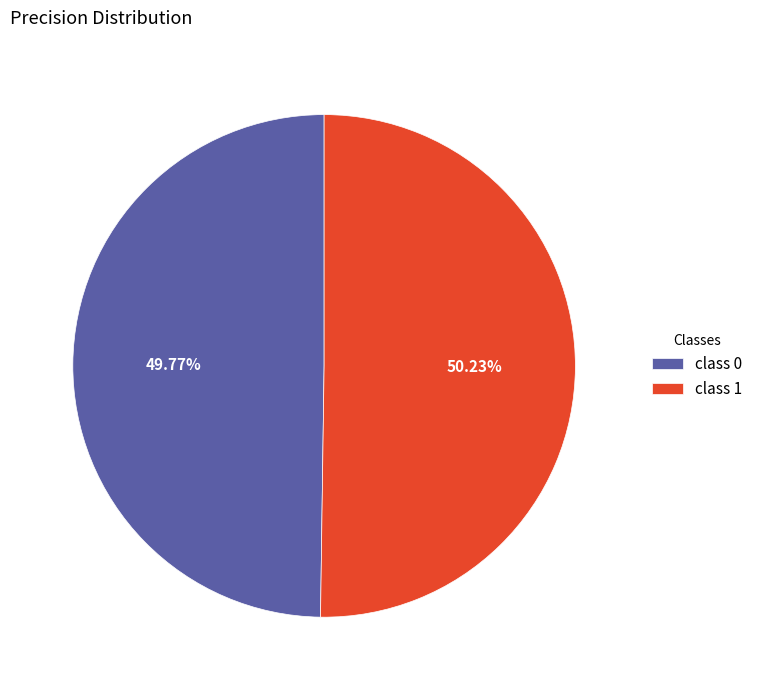

Is the sum of class 0 and class 1 greater than half?

Yes